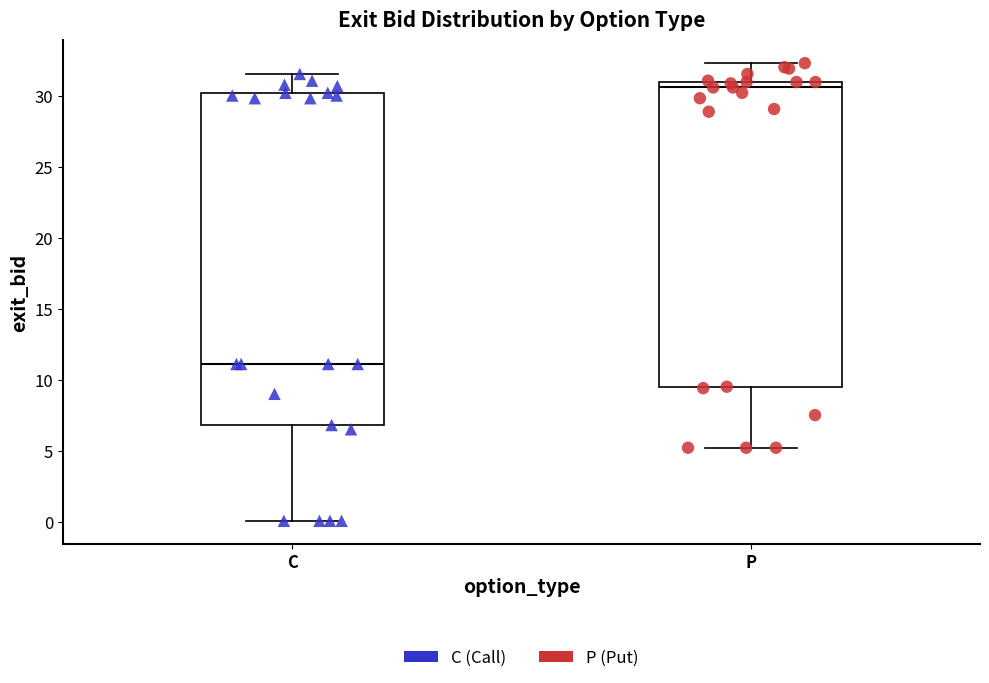

Reading left to right, read every box against the y-axis: the position of its median line, the range the box covers, and the ends of its whiskers. The values are not printed on the chart, so give them approximately, as read against the axis.

C: median 11.0, box 7.0 to 30.0, whiskers 0.0 to 31.5
P: median 30.5, box 9.5 to 31.0, whiskers 5.0 to 32.5